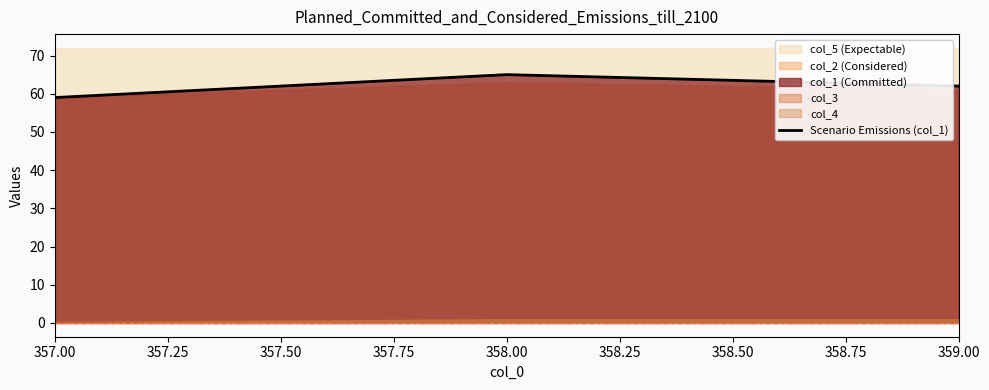

Rank the categories by Scenario Emissions (col_1) value from highest to lowest.

358.00, 359.00, 357.00